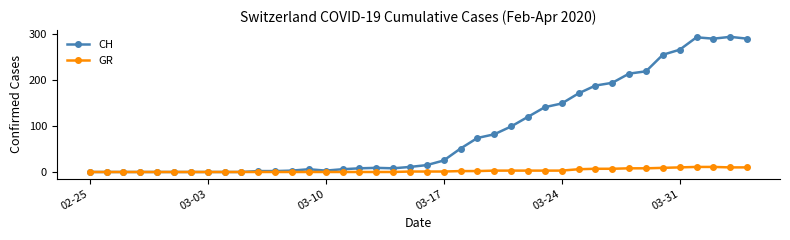

Which series has the widest spread of values?

CH